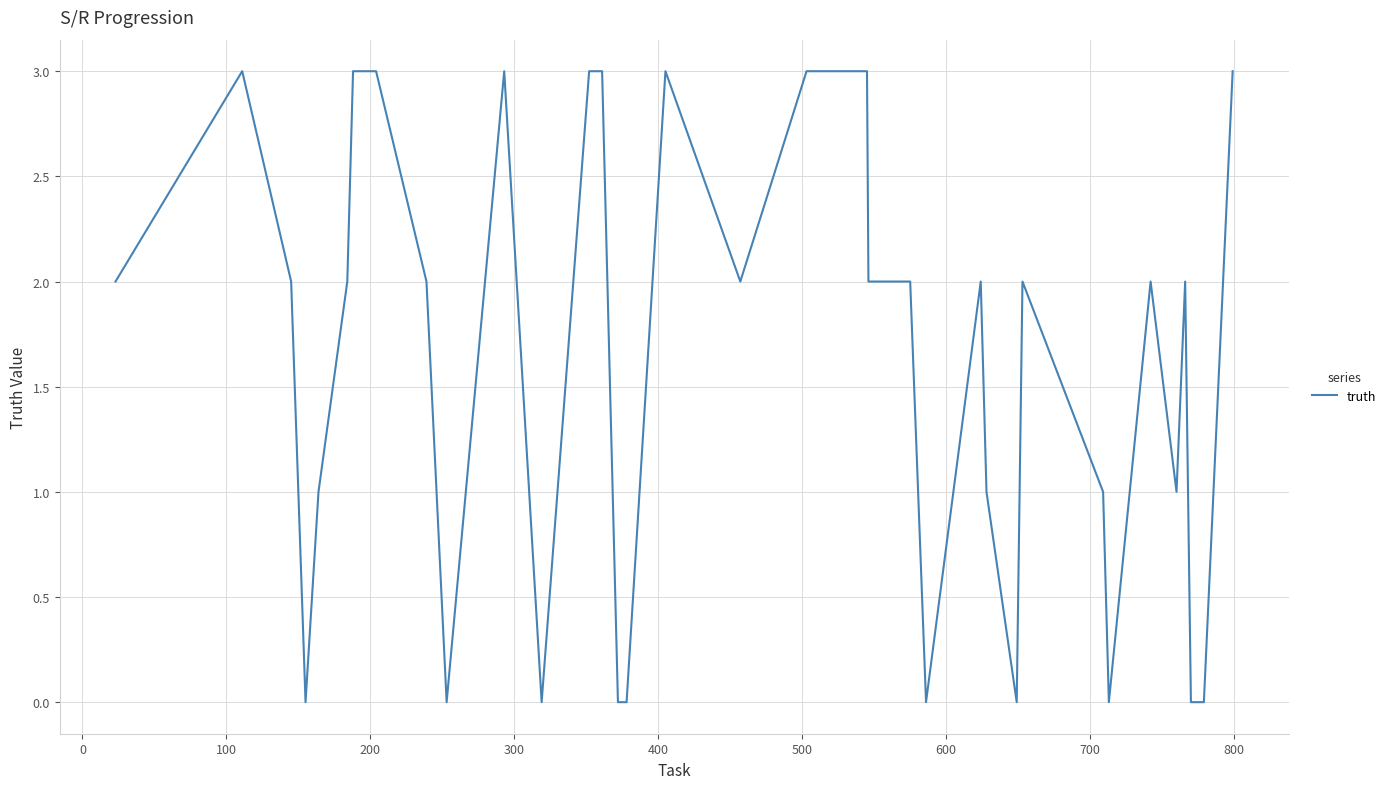

What is the maximum value shown in the chart?

3